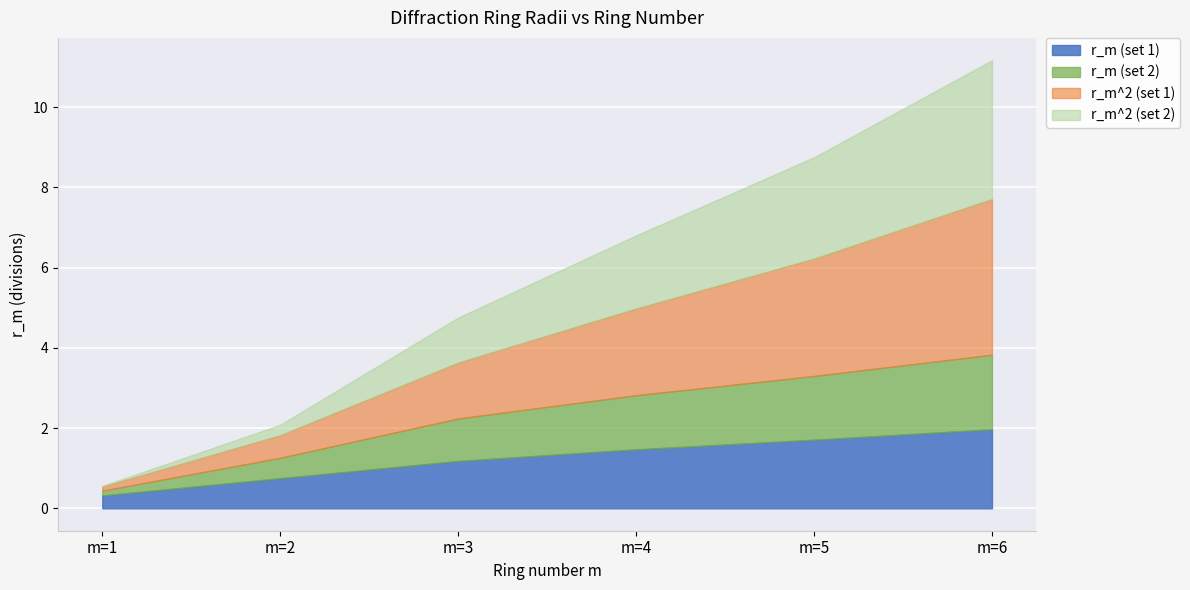

Reading left to right, what are all the values shown in this chart?

r_m (set 1): m=1=0.3	m=2=0.8	m=3=1.2	m=4=1.5	m=5=1.7	m=6=2.0
r_m (set 2): m=1=0.1	m=2=0.5	m=3=1.1	m=4=1.3	m=5=1.6	m=6=1.9
r_m^2 (set 1): m=1=0.1	m=2=0.6	m=3=1.4	m=4=2.2	m=5=2.9	m=6=3.9
r_m^2 (set 2): m=1=0.0	m=2=0.3	m=3=1.1	m=4=1.8	m=5=2.5	m=6=3.5